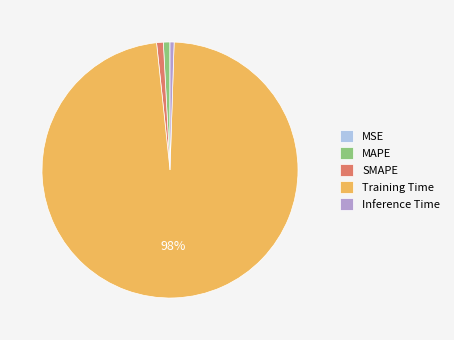

To the nearest percent, what percentage of the pie is Inference Time?

1%